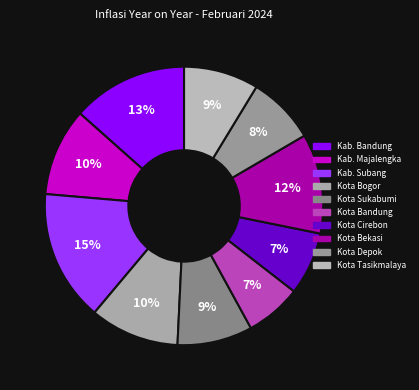

The Kab. Subang slice represents 24% of the pie. True or false?

False